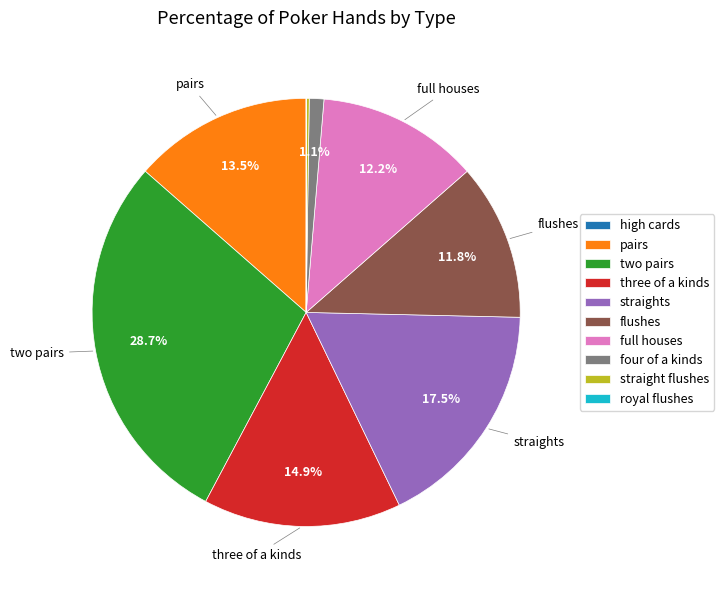

Does pairs represent more than half of the total?

No